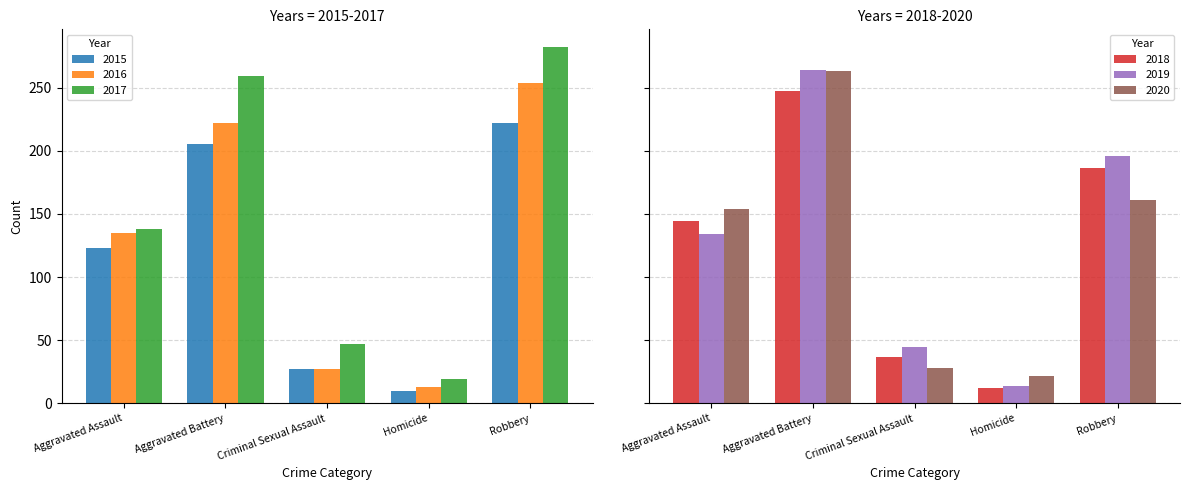

Which series changed the most between Aggravated Assault and Homicide?

2018